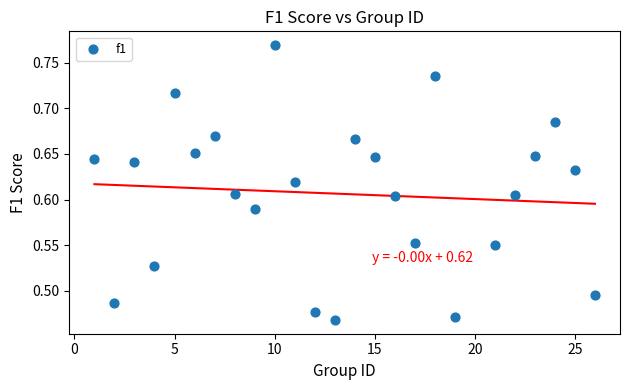

What is the range of Y values (max minus min)?

0.3